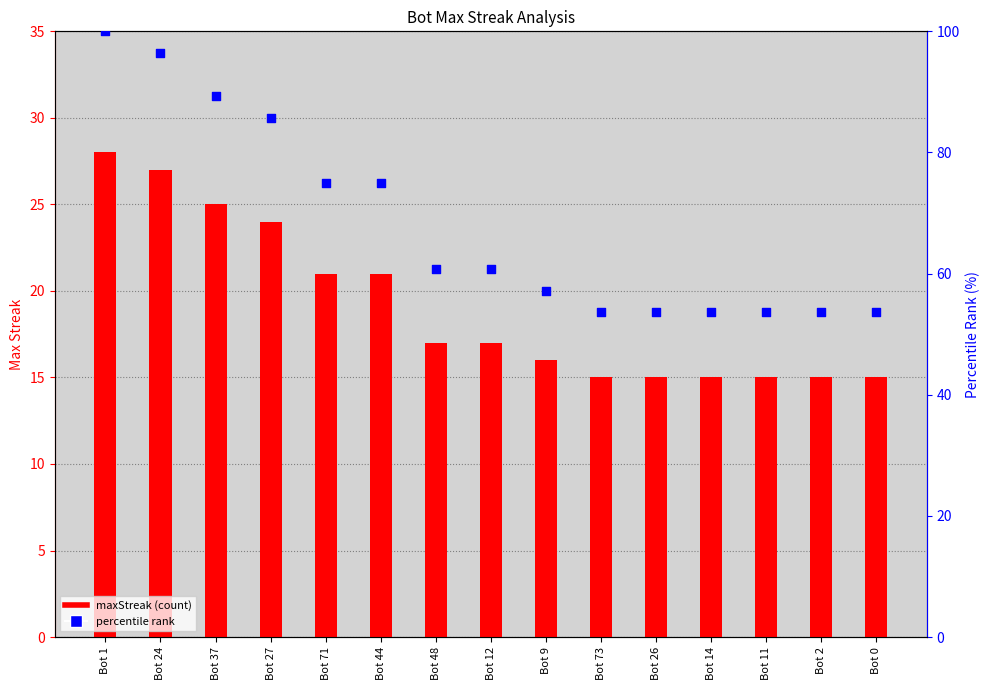

Which series has the largest Y range (max minus min)?

percentile rank